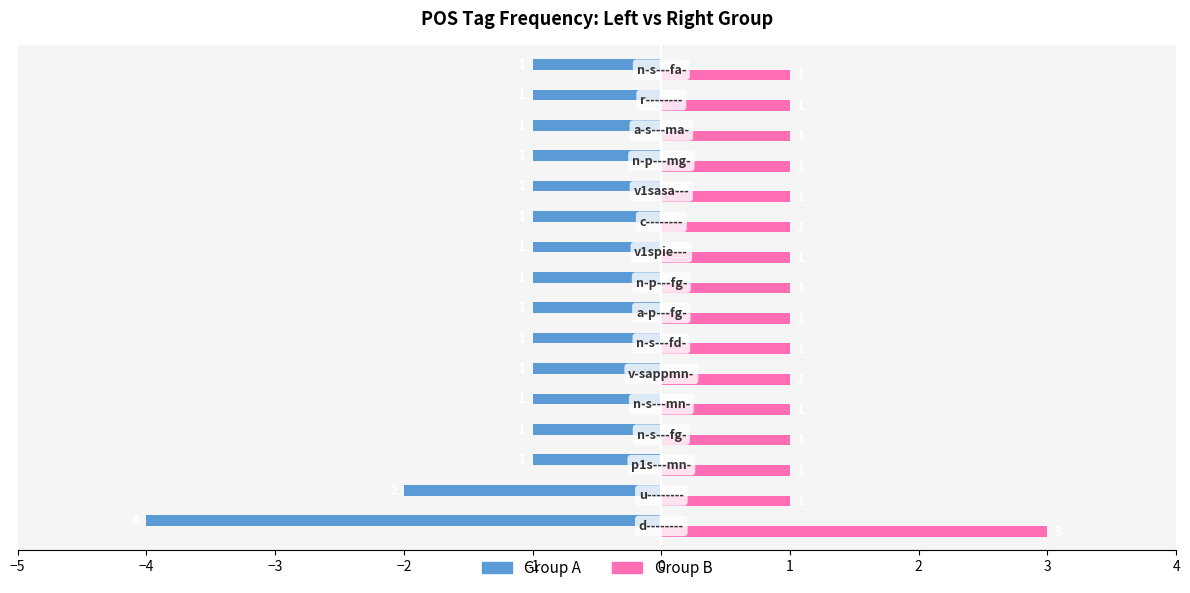

What is the minimum value shown in the chart?

-4